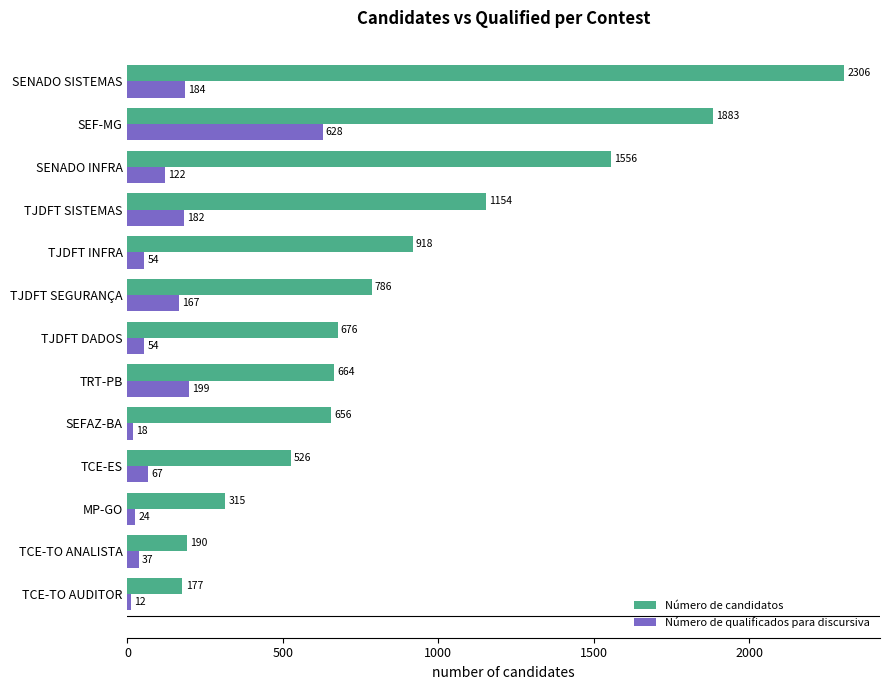

The value of Número de qualificados para discursiva at TJDFT INFRA is 54. True or false?

True